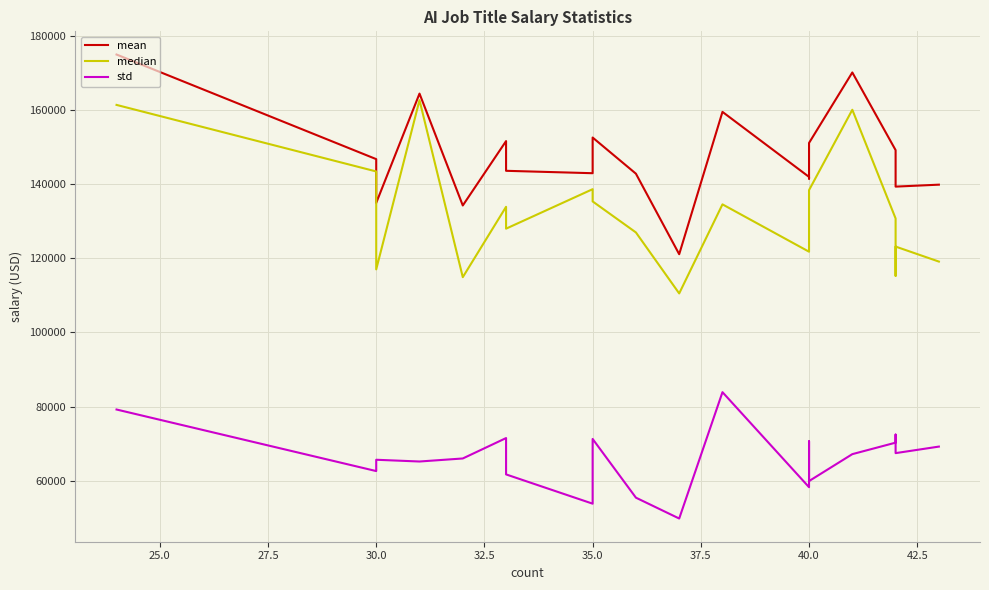

Rank the series by their maximum value, from lowest to highest.

std, median, mean